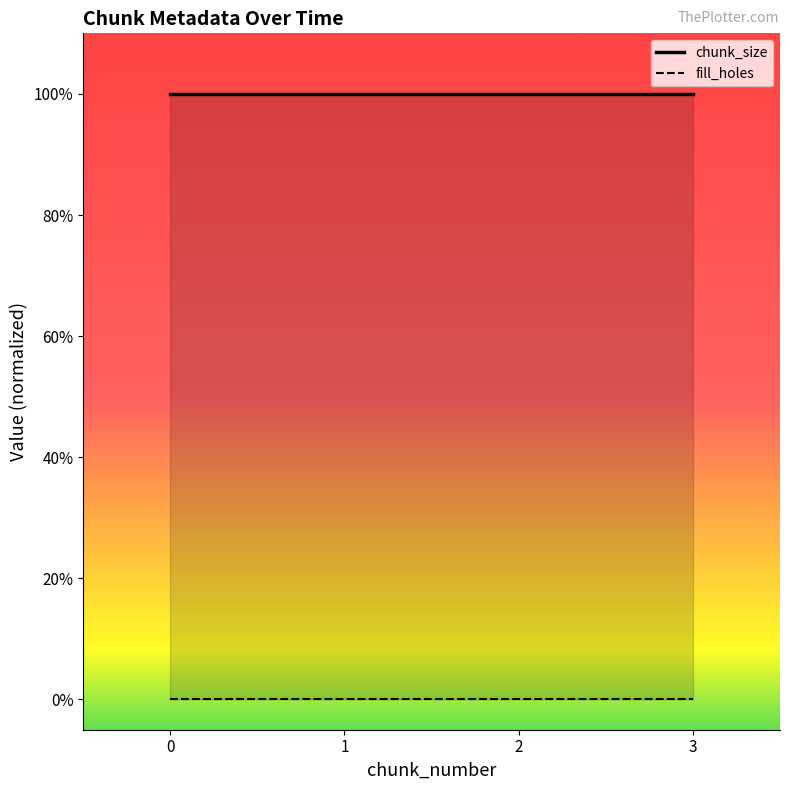

The chunk_size_line series shows 1 at 0. True or false?

True